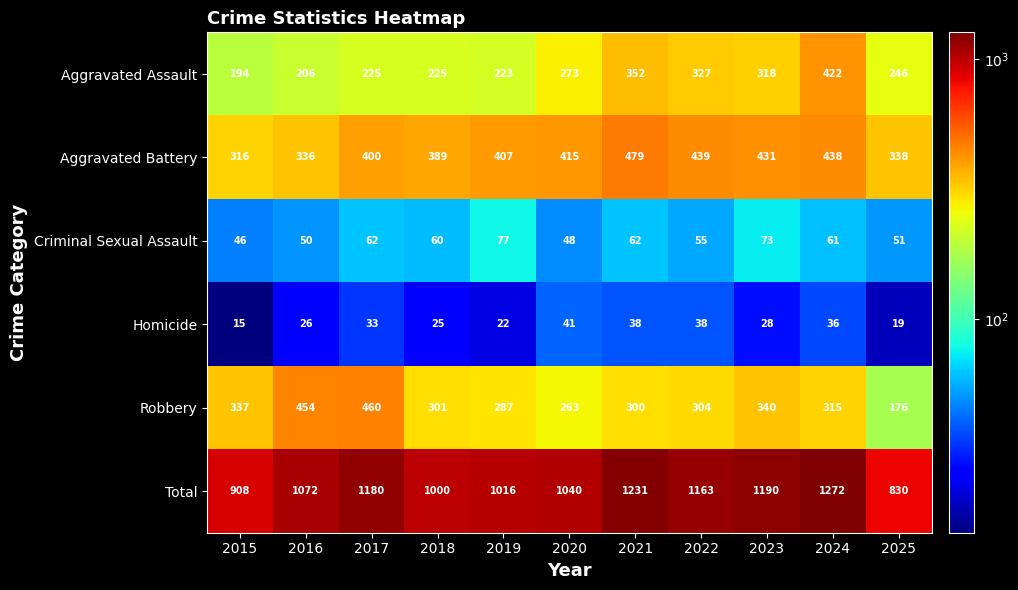

True or false: Total has a value of 415 at 2018.

False